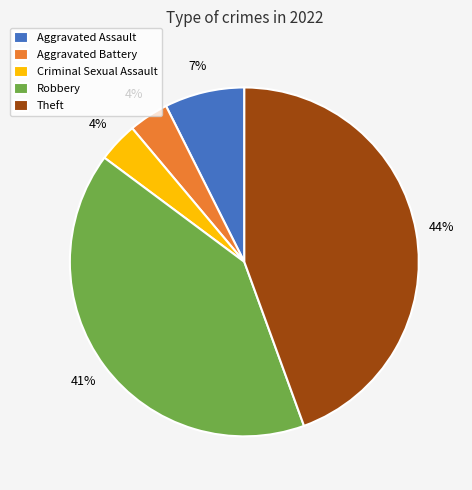

Is there any slice that represents more than half of the pie?

No